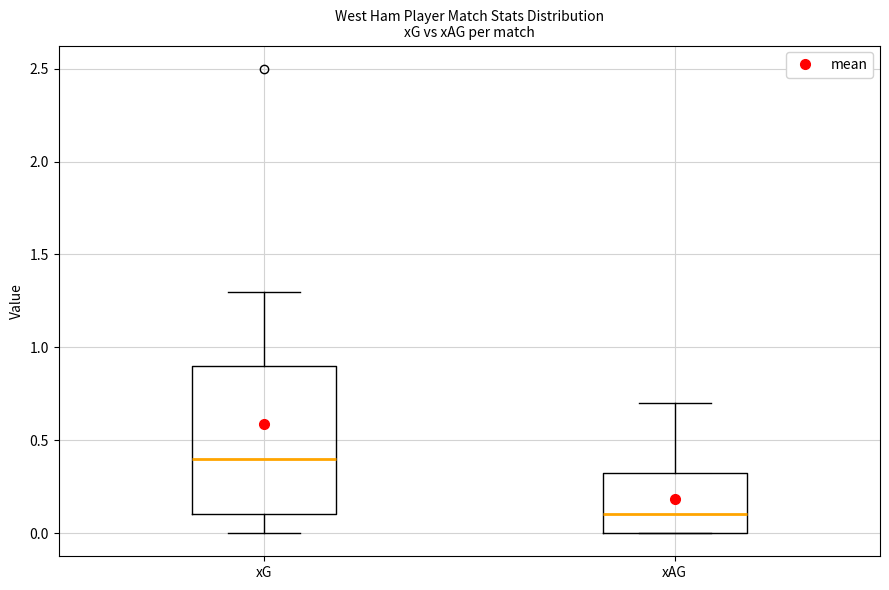

Reading left to right, read every box against the y-axis: the position of its median line, the range the box covers, and the ends of its whiskers. The values are not printed on the chart, so give them approximately, as read against the axis.

xG: median 0.40, box 0.10 to 0.90, whiskers 0.00 to 1.30
xAG: median 0.10, box 0.00 to 0.35, whiskers 0.00 to 0.70